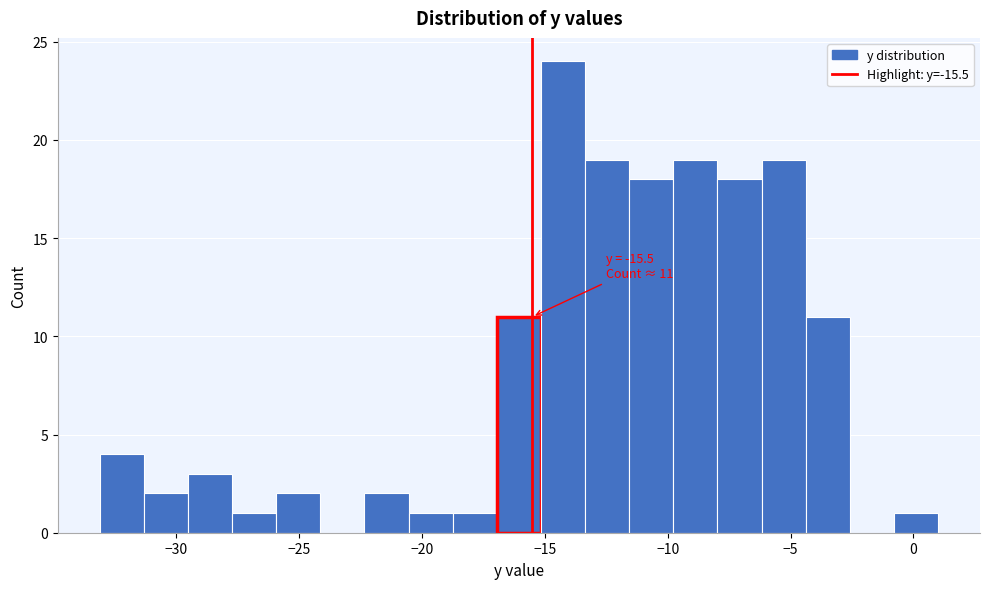

Around what value on the x-axis is the tallest bar? Give the approximate position of its centre, as read against the axis.

-14.5